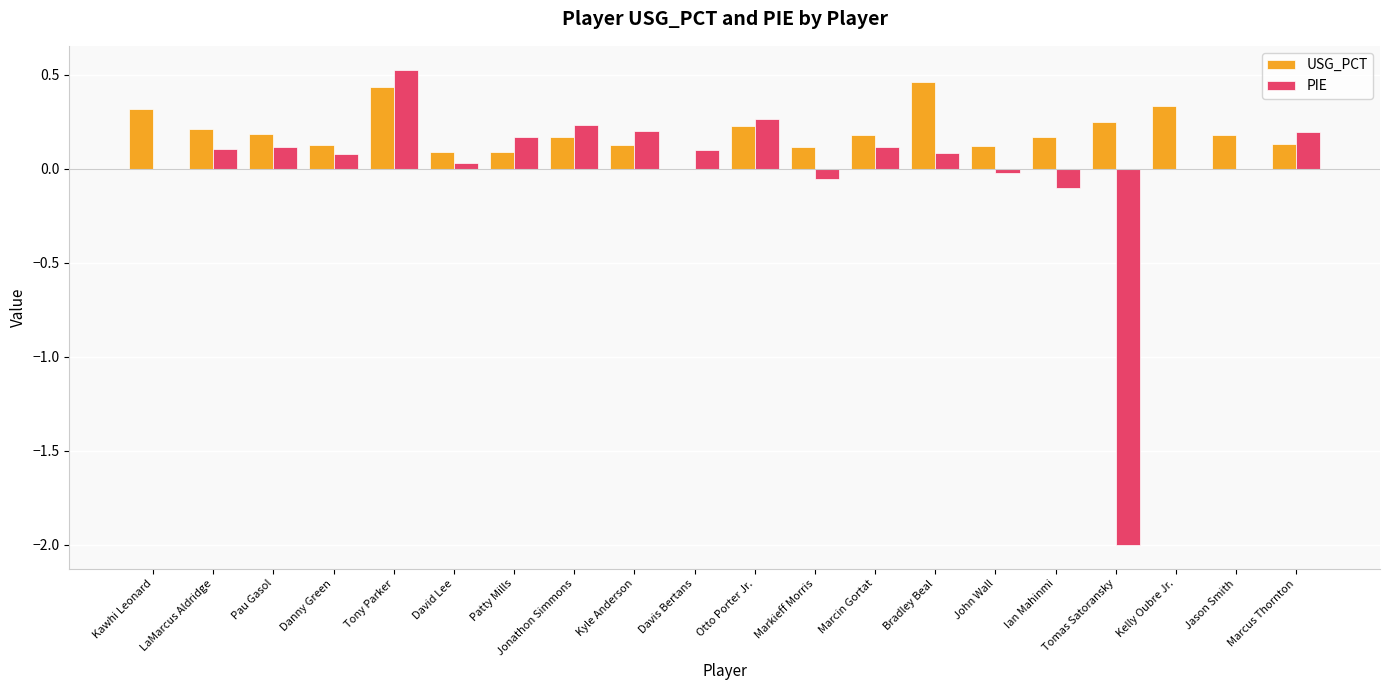

At which category is the sum across all series the highest?

Tony Parker